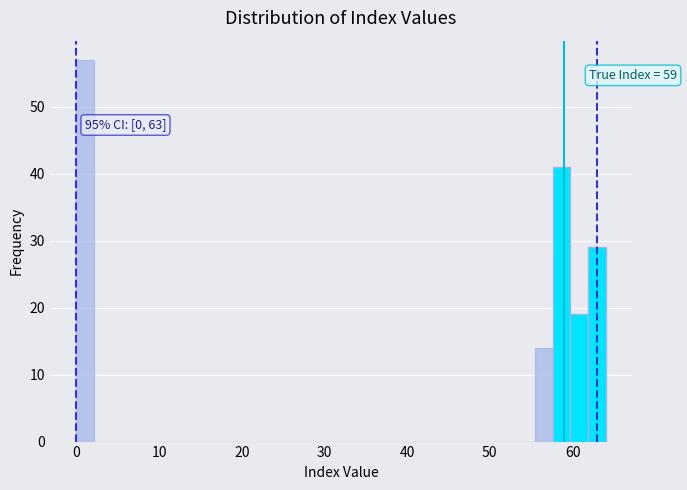

Read against the x-axis, roughly where is the centre of the tallest bar?

1